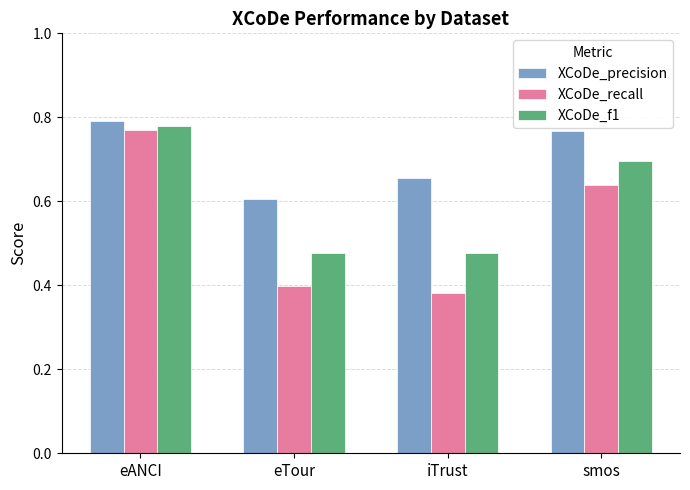

At how many categories does at least one series exceed 0?

4